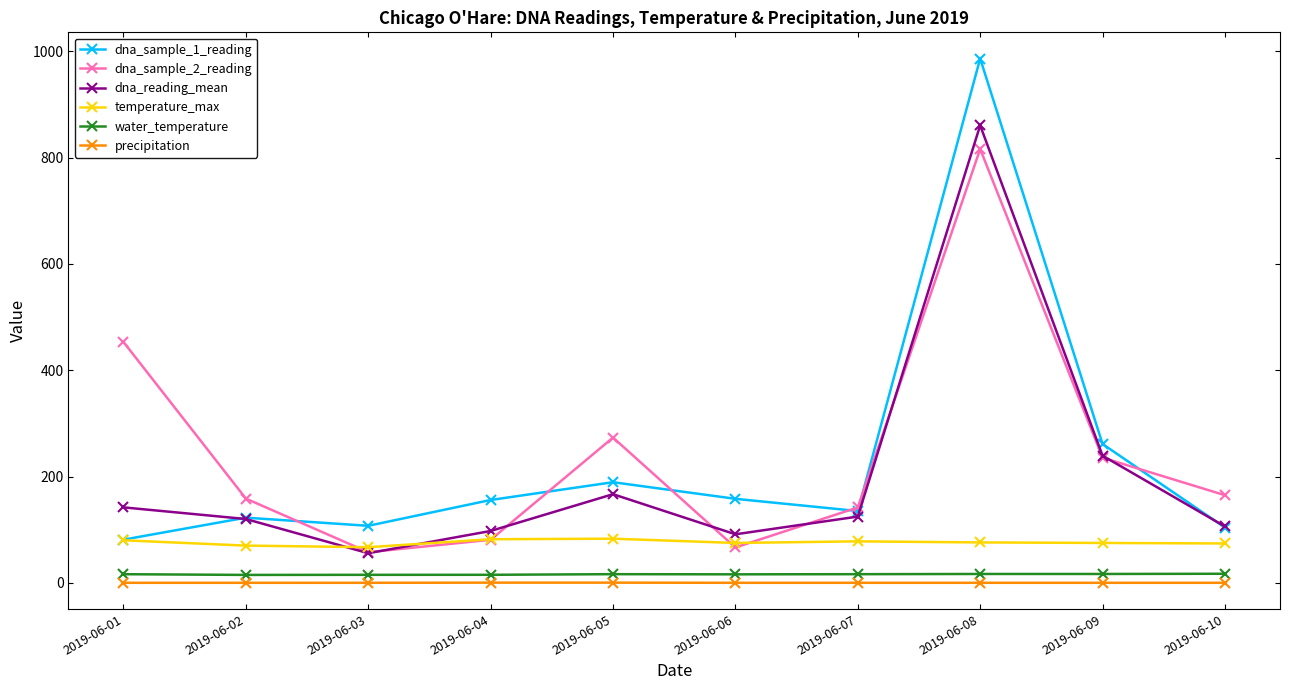

What is the difference between the maximum and minimum values in the dna_sample_1_reading series?

905.4